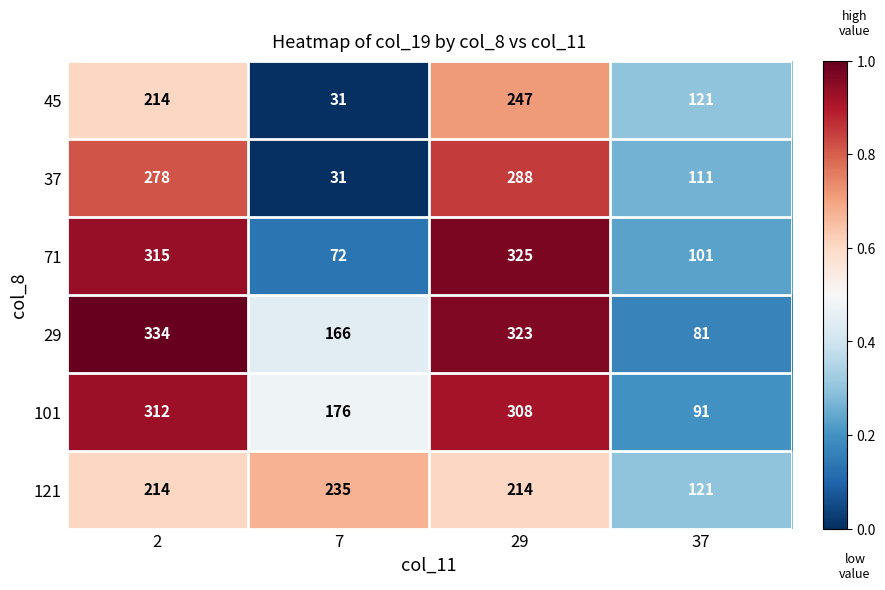

Between 29 and 37, which series saw the biggest shift?

29